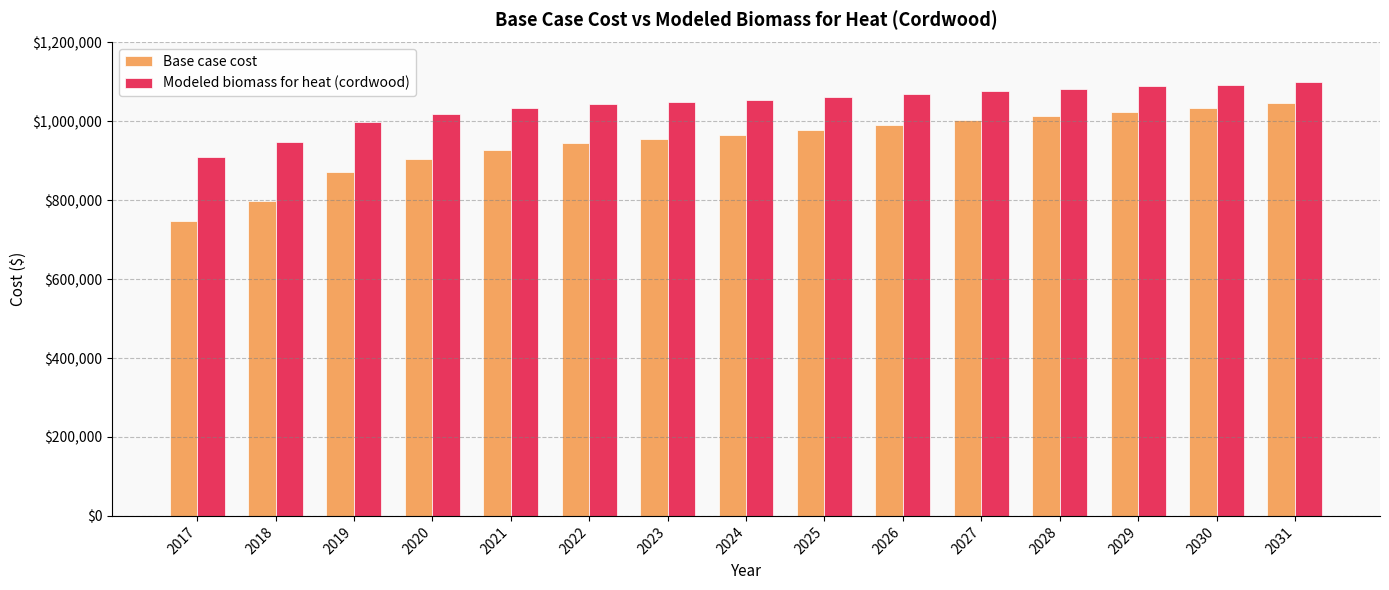

Is the value of Base case cost at 2029 greater than the value of Modeled biomass for heat (cordwood) at 2017?

Yes